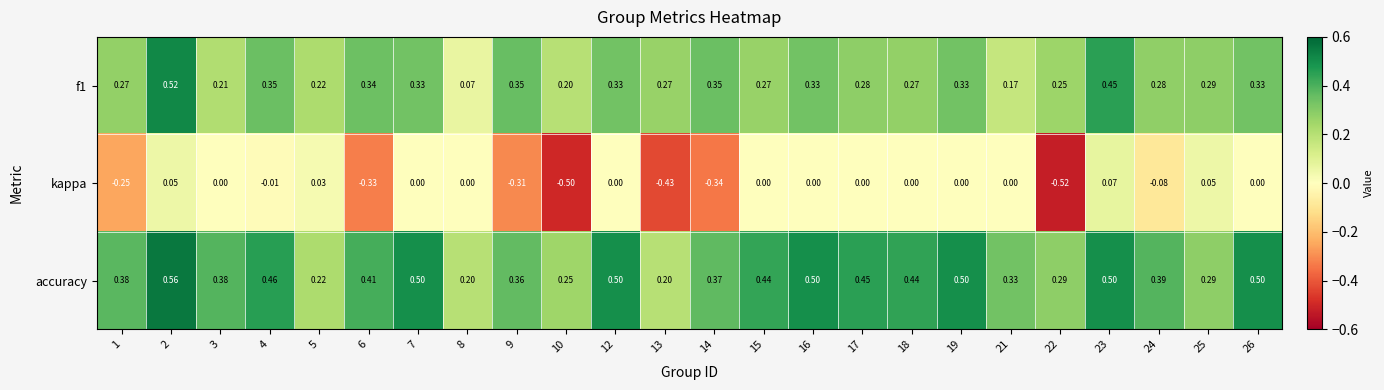

Which series changed the most between 10 and 14?

kappa